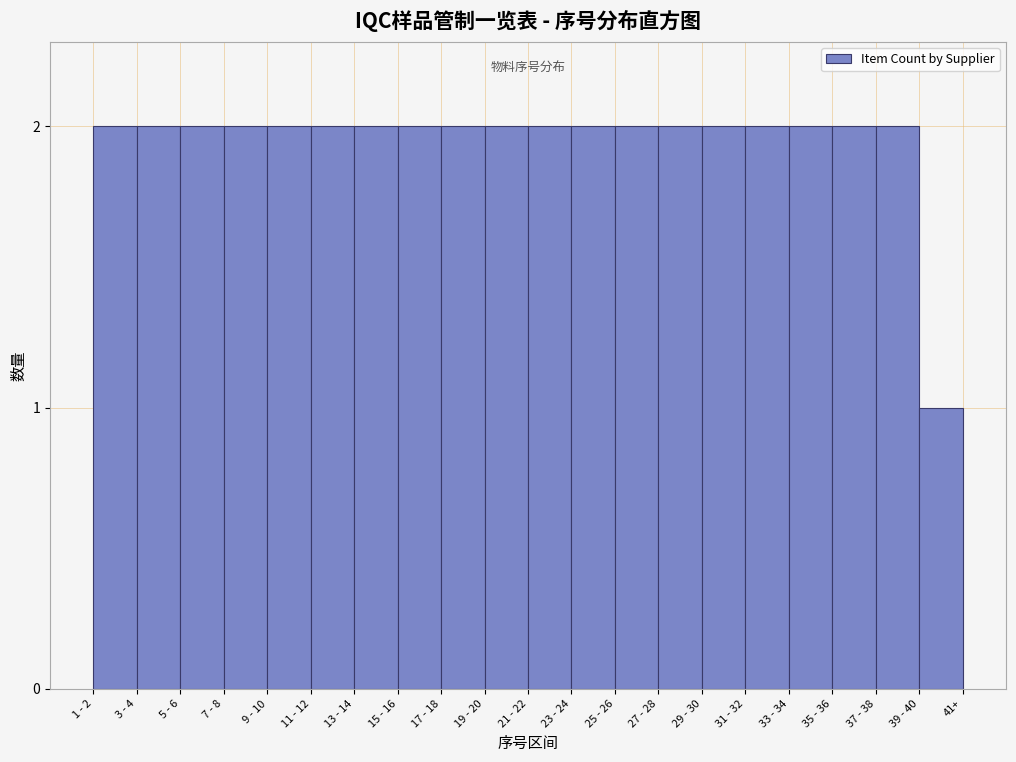

Reading right to left, list all the values displayed in this chart.

1	2	2	2	2	2	2	2	2	2	2	2	2	2	2	2	2	2	2	2